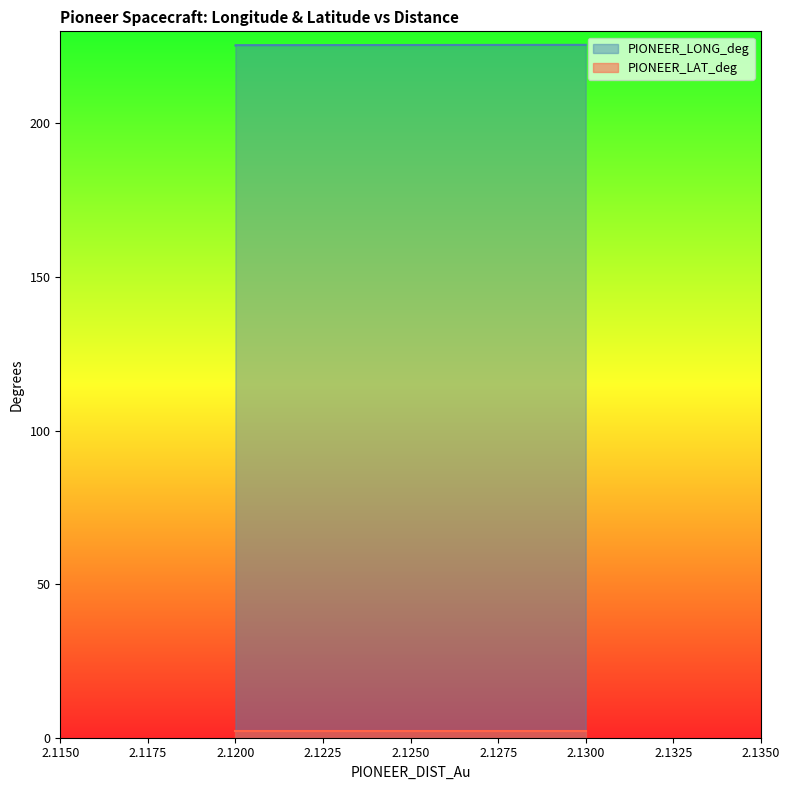

Rank the categories by value from highest to lowest.

2.13, 2.13, 2.13, 2.13, 2.13, 2.13, 2.13, 2.12, 2.12, 2.12, 2.12, 2.12, 2.12, 2.12, 2.12, 2.12, 2.12, 2.12, 2.12, 2.12